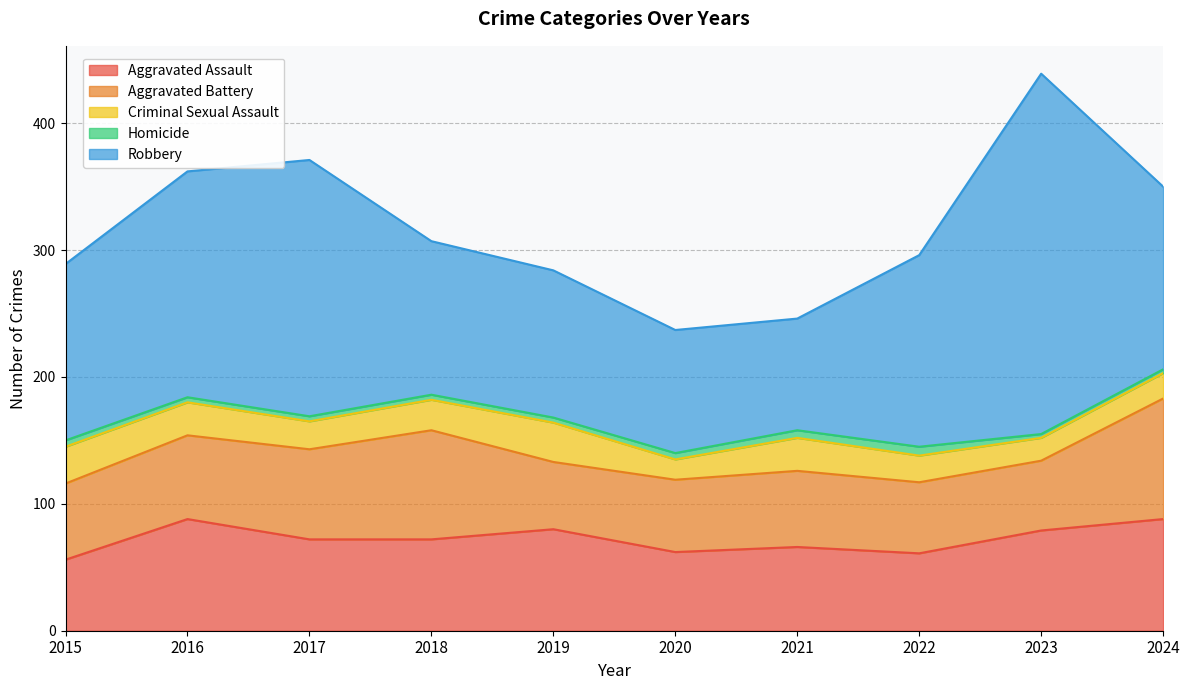

True or false: Aggravated Assault and Robbery intersect in this chart.

False